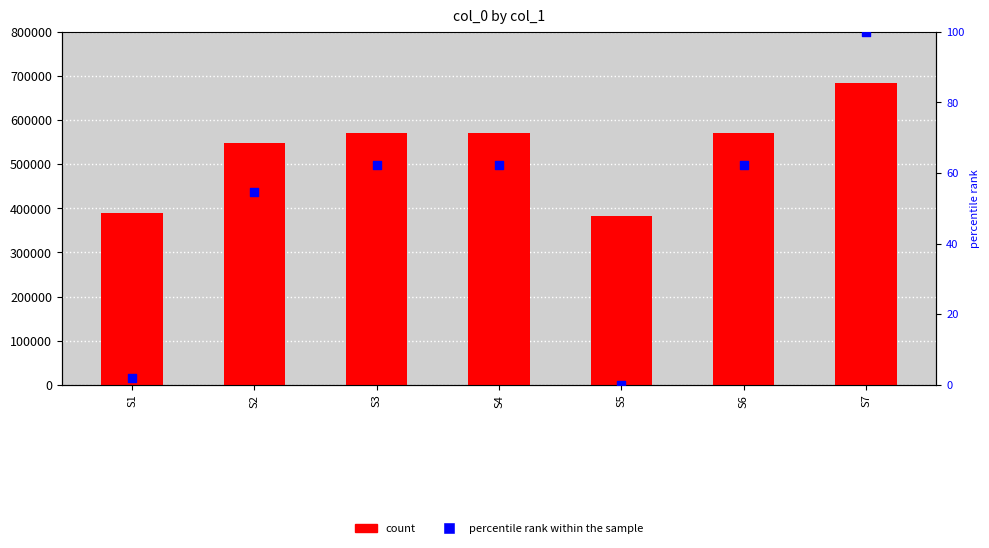

Which series has the largest total across all categories?

col_0